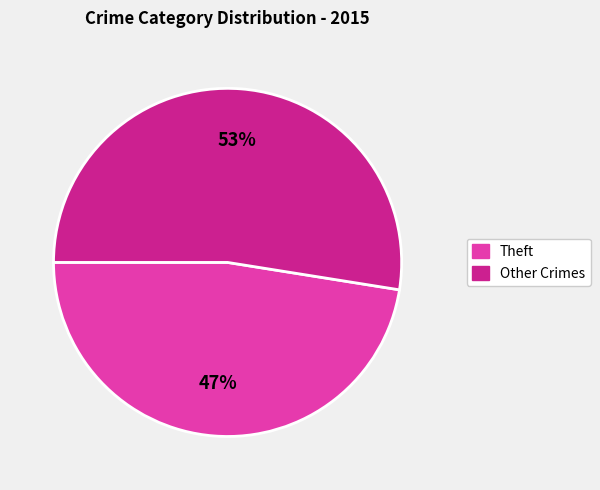

To the nearest percent, what is the average slice percentage?

50%